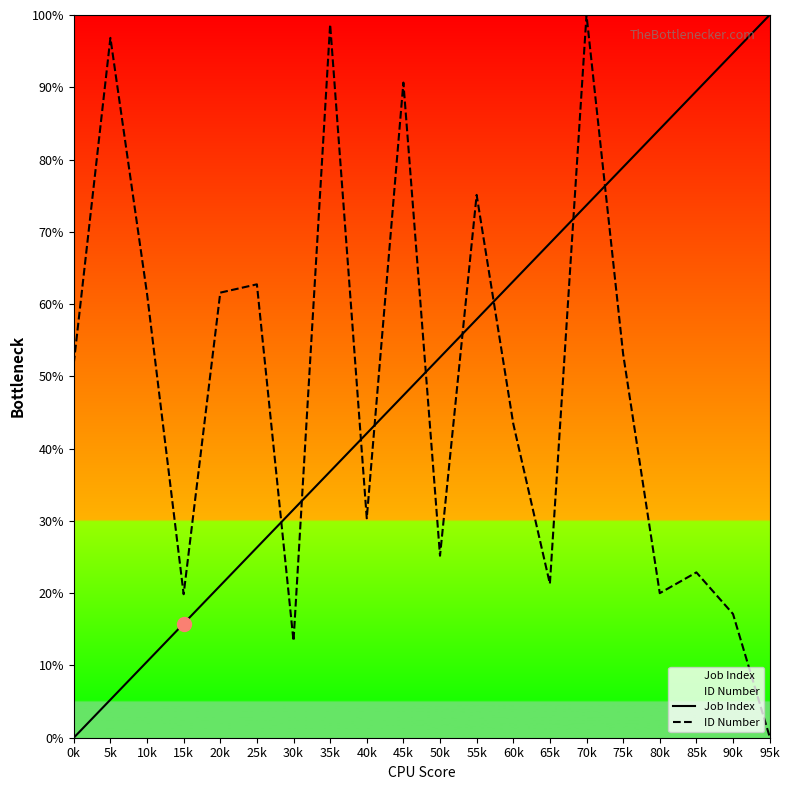

Does the chart have visible grid lines?

No